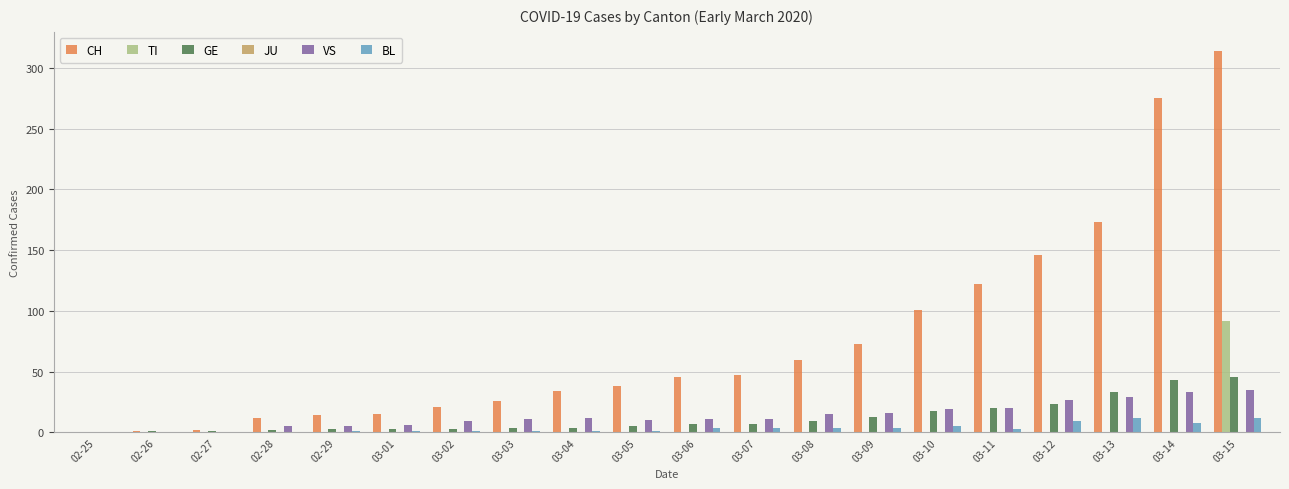

What is the sum of all BL values?

71